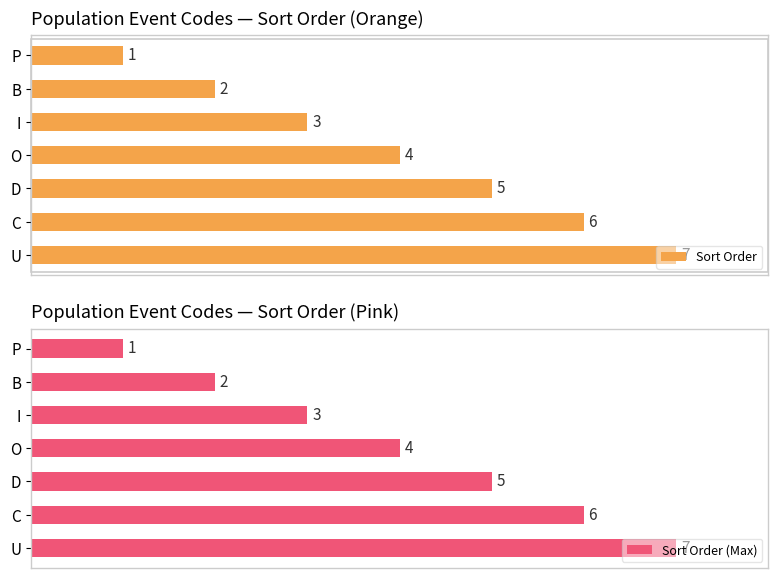

How many groups of bars are there?

7